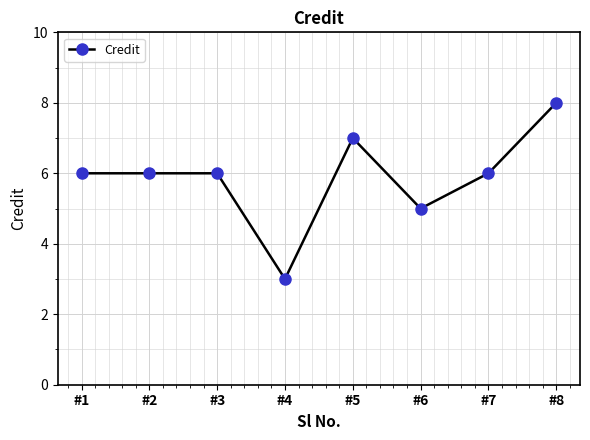

True or false: there are more than 2 points higher than both neighbors.

False